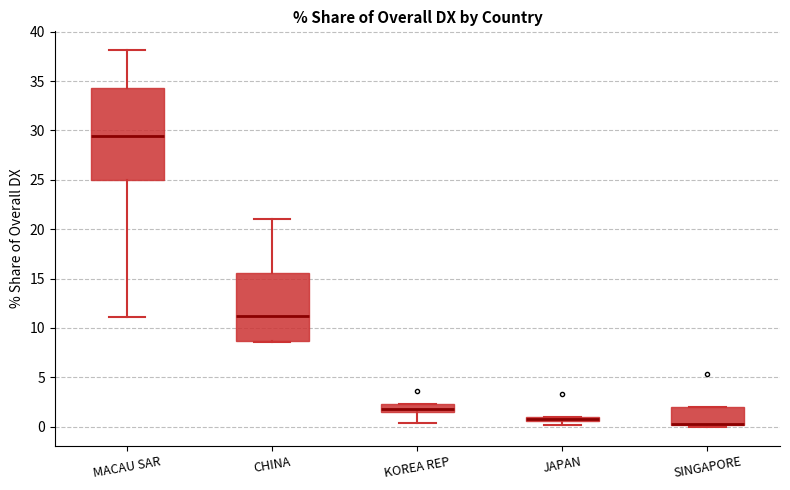

Where is the upper edge of the box for MACAU SAR on the y-axis? The values are not printed on the chart, so give them approximately, as read against the axis.

34.5